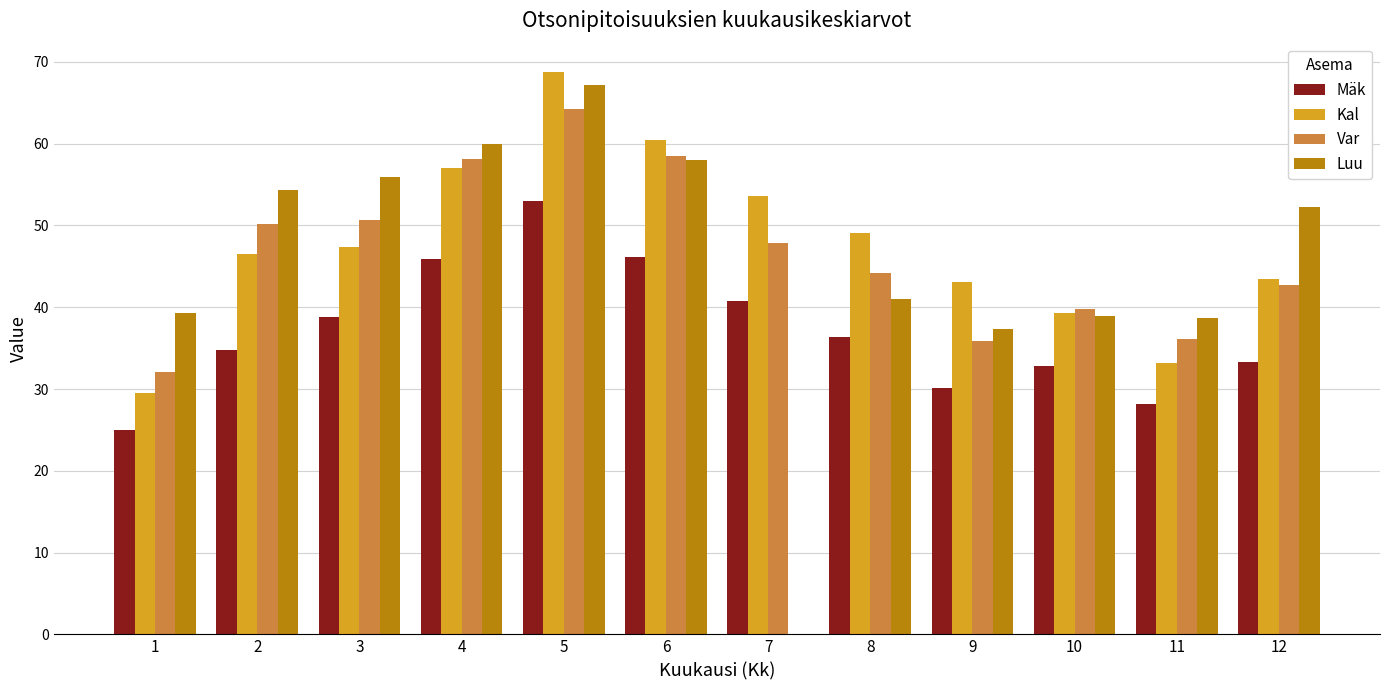

How many series are shown in this chart?

4